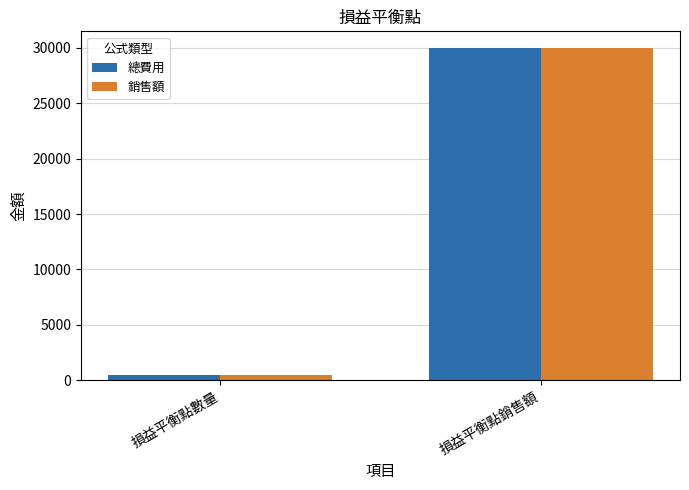

How many distinct data groups are displayed?

2